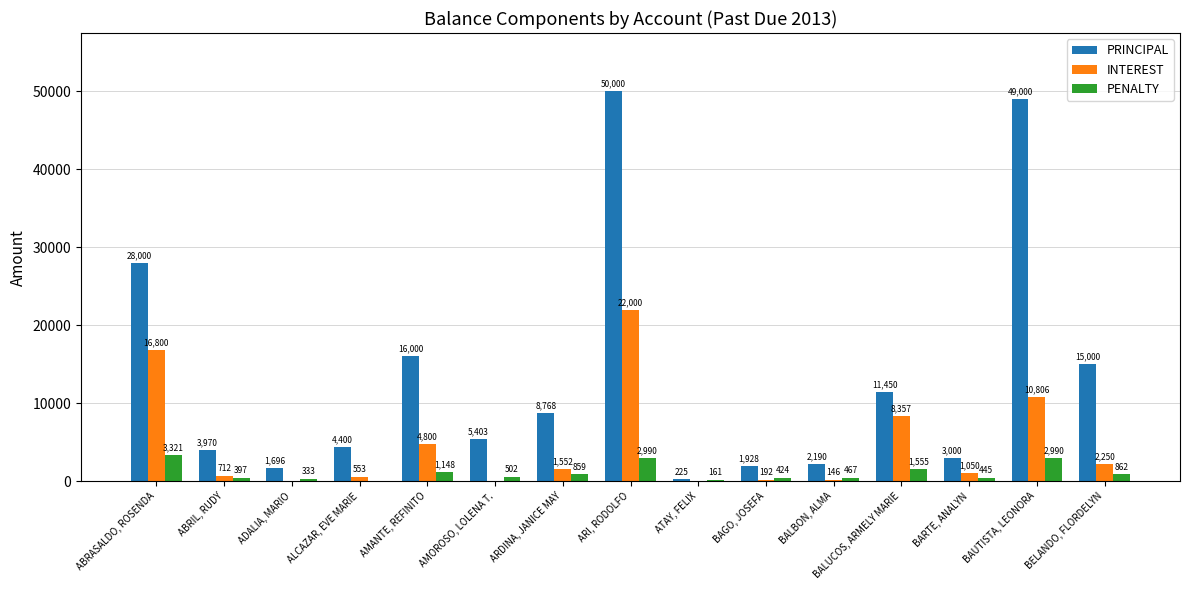

Which category has the highest value in the INTEREST series?

ARI, RODOLFO